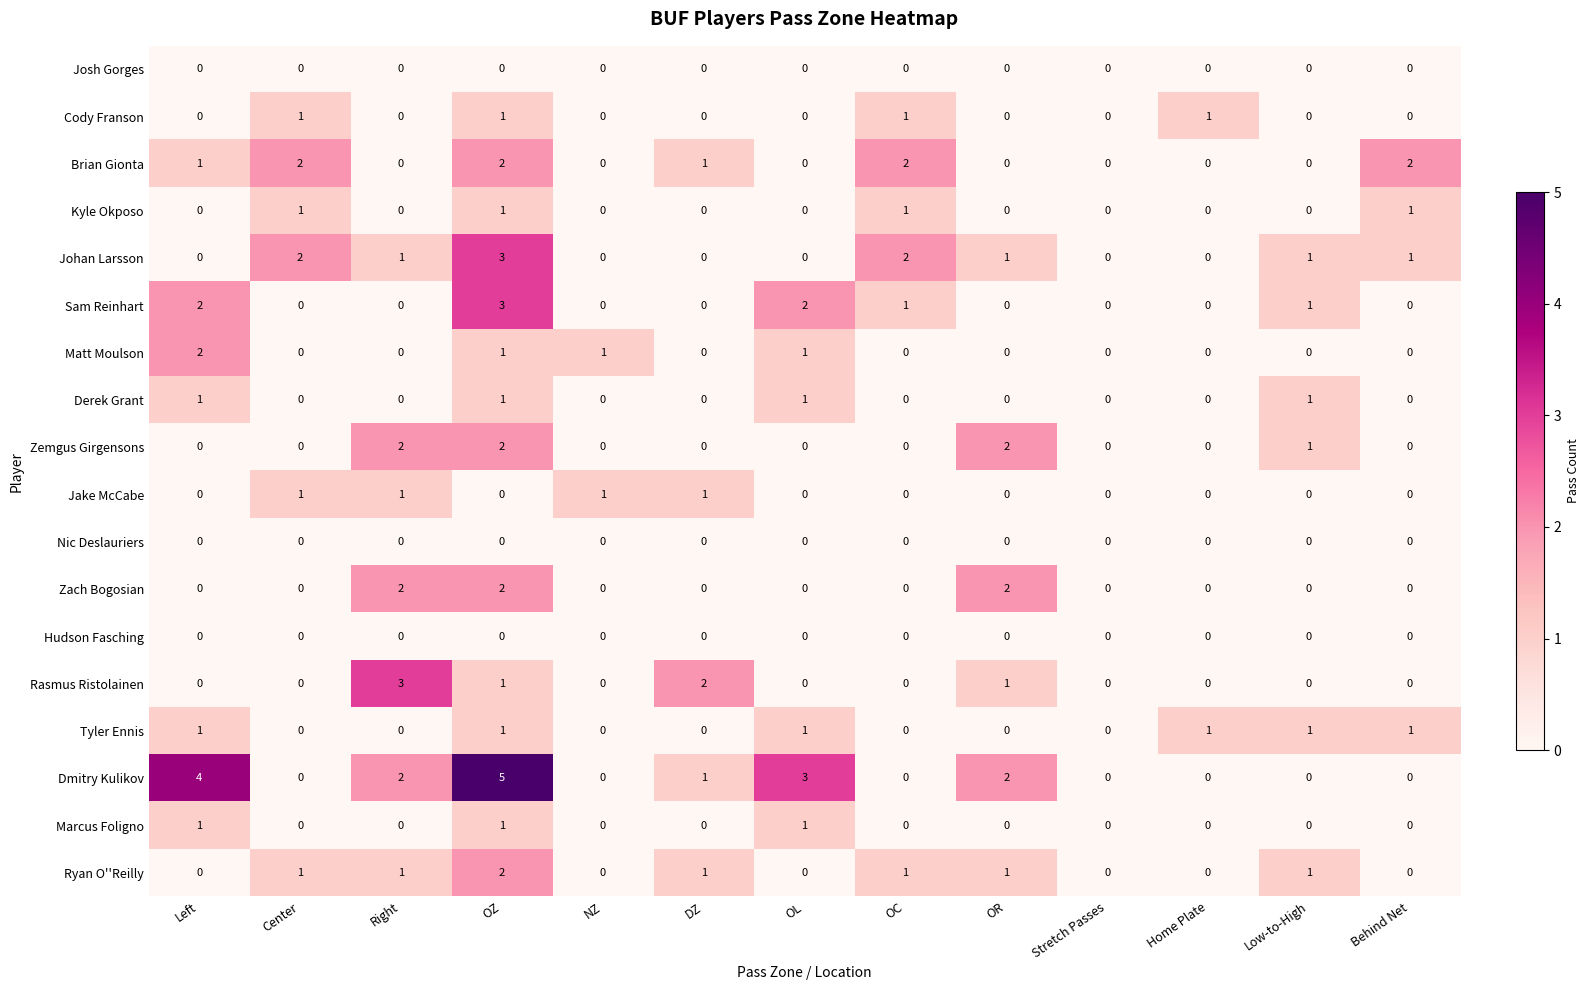

At which label does Matt Moulson reach its peak?

Left